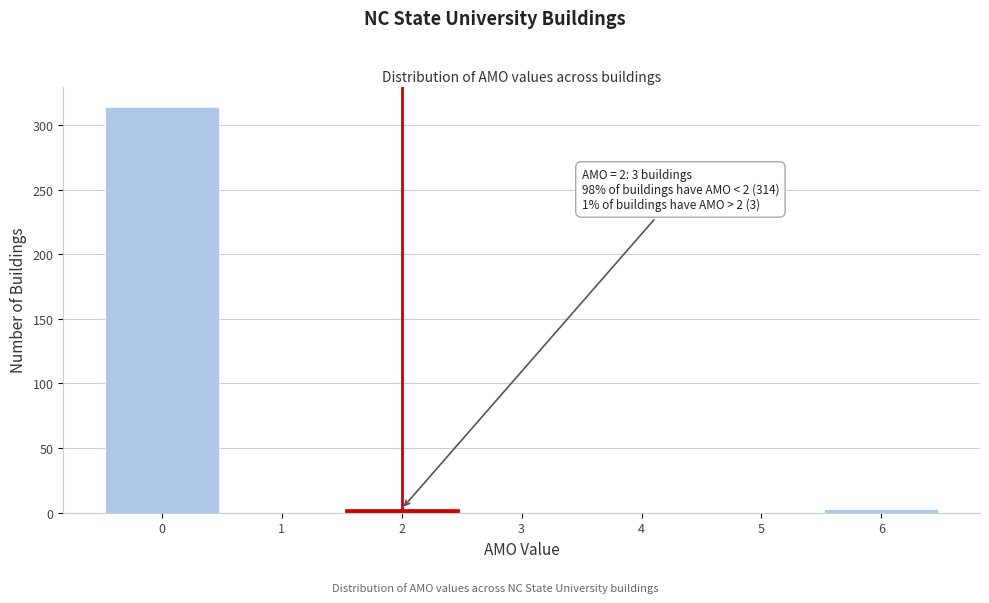

Which range on the x-axis has the tallest bar?

-0.5 to 0.5